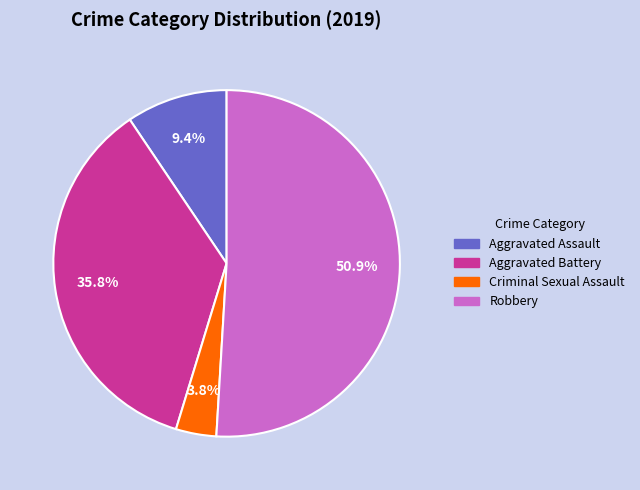

Does any single category account for the majority?

Yes